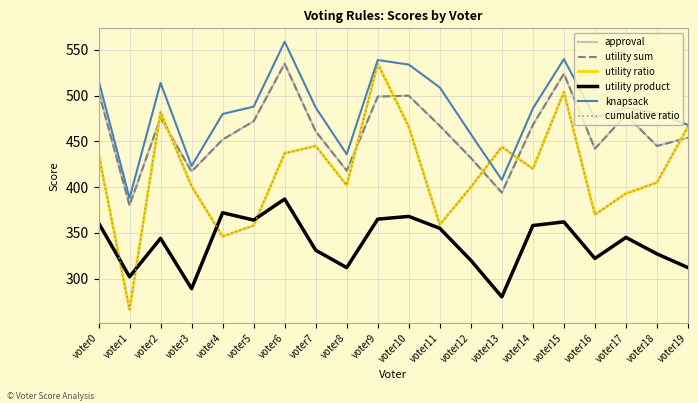

Which category has the highest value in the knapsack series?

voter6